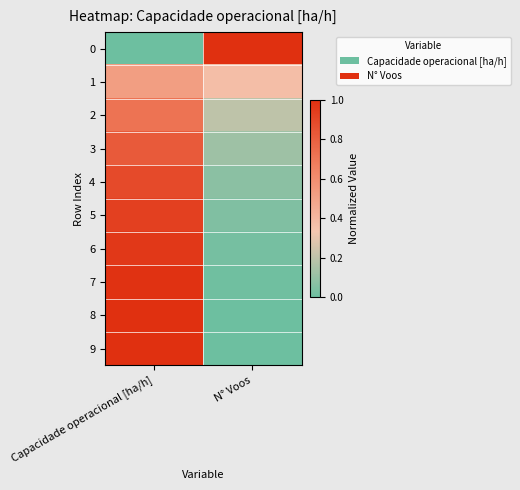

Which category has the lowest value across all series?

Capacidade operacional [ha/h]